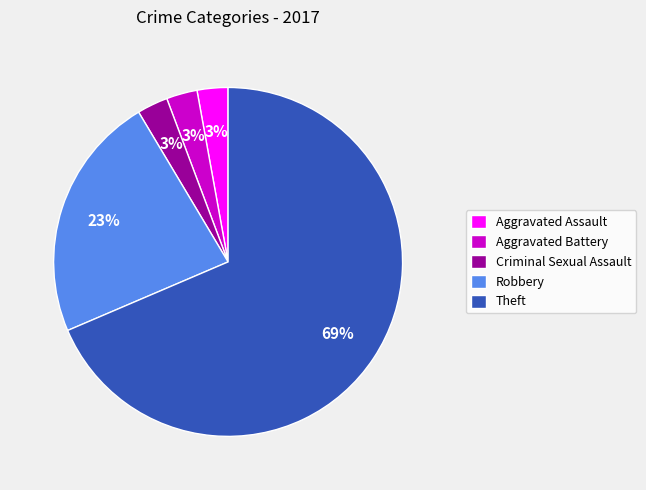

How many slices are in this pie chart?

5